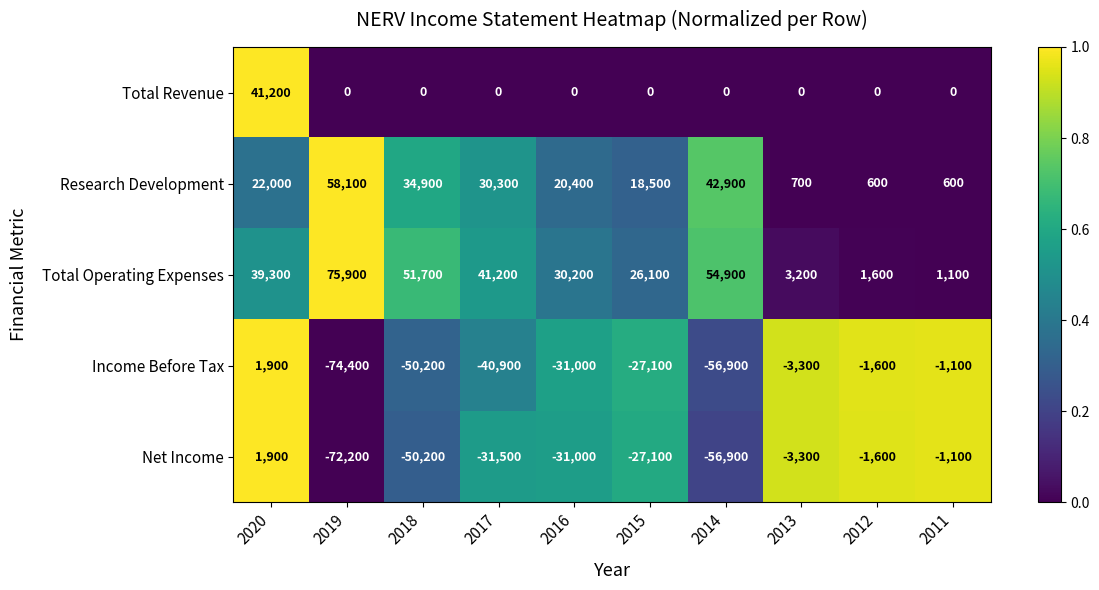

Which series has the largest range (max minus min)?

Income Before Tax